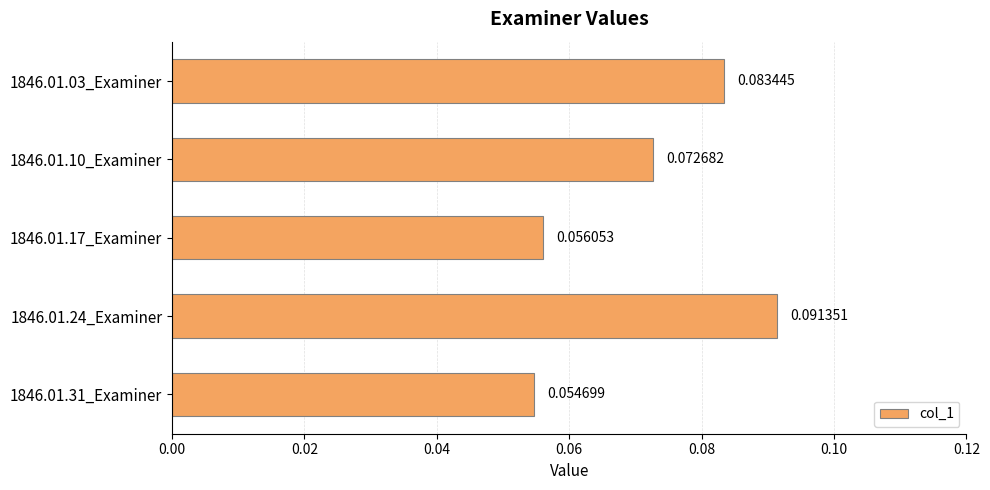

How many bars are there in total?

5